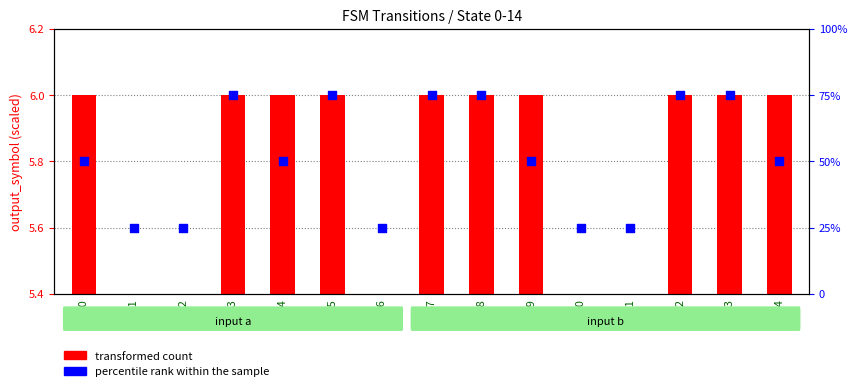

At which category is the sum across all series the highest?

S3